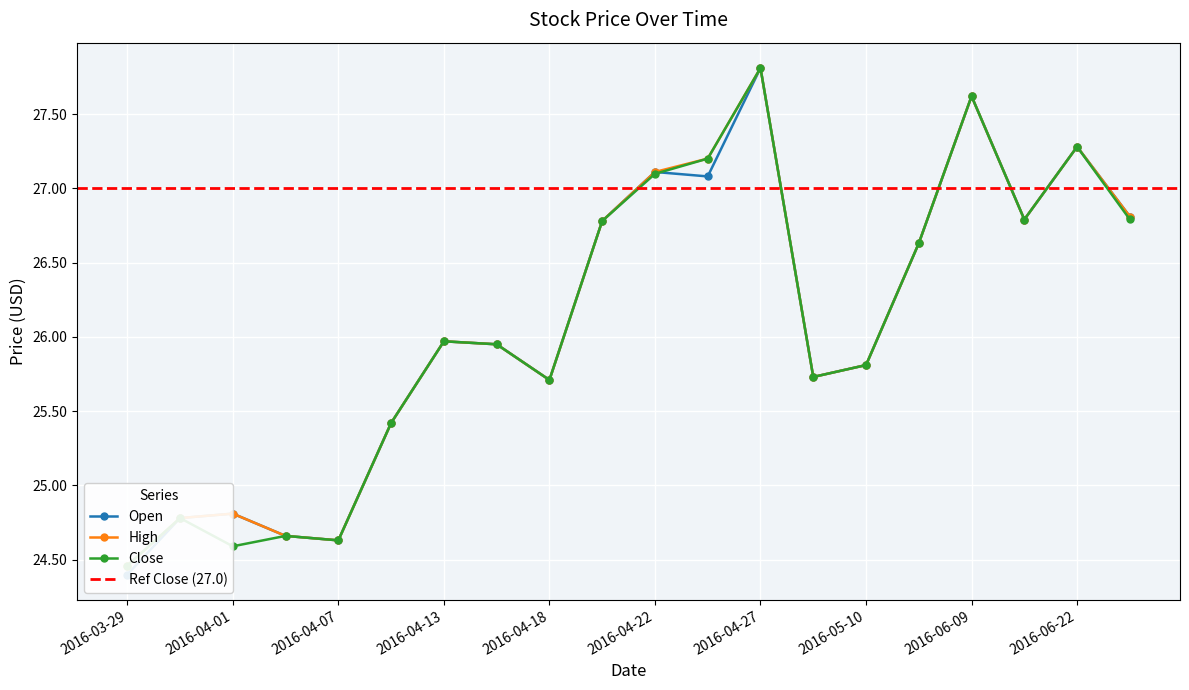

Which has a higher value, 2016-04-06 or 2016-04-27?

2016-04-27